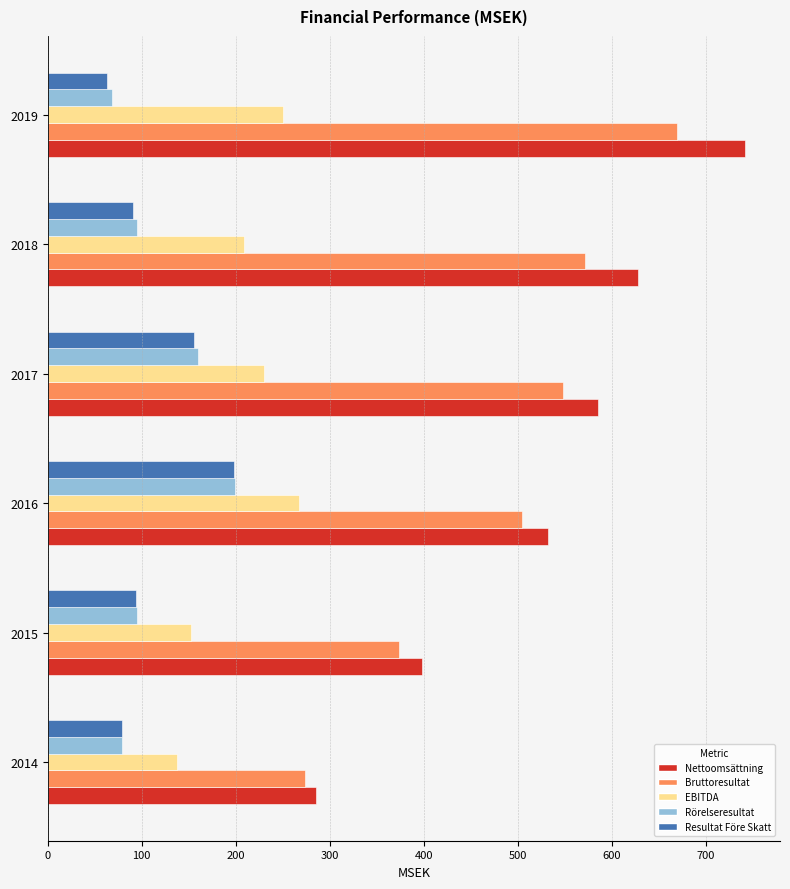

At how many categories does at least one series exceed 527?

4